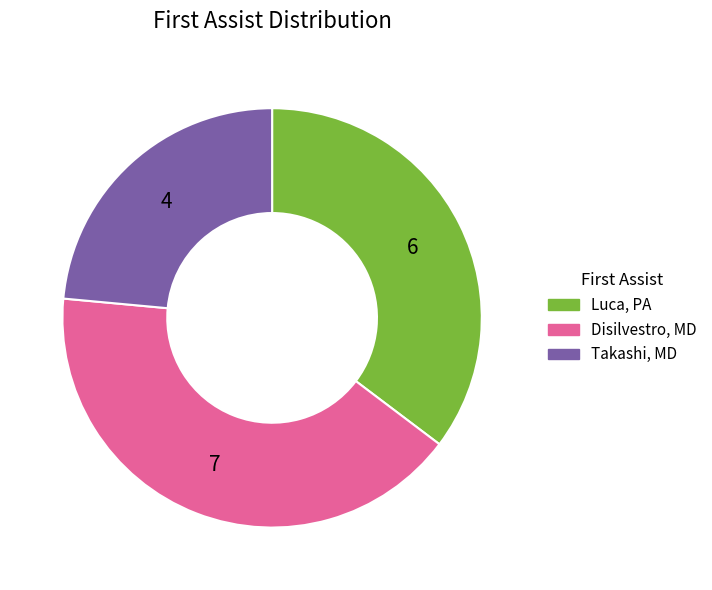

What is the largest slice in the pie chart?

Disilvestro, MD